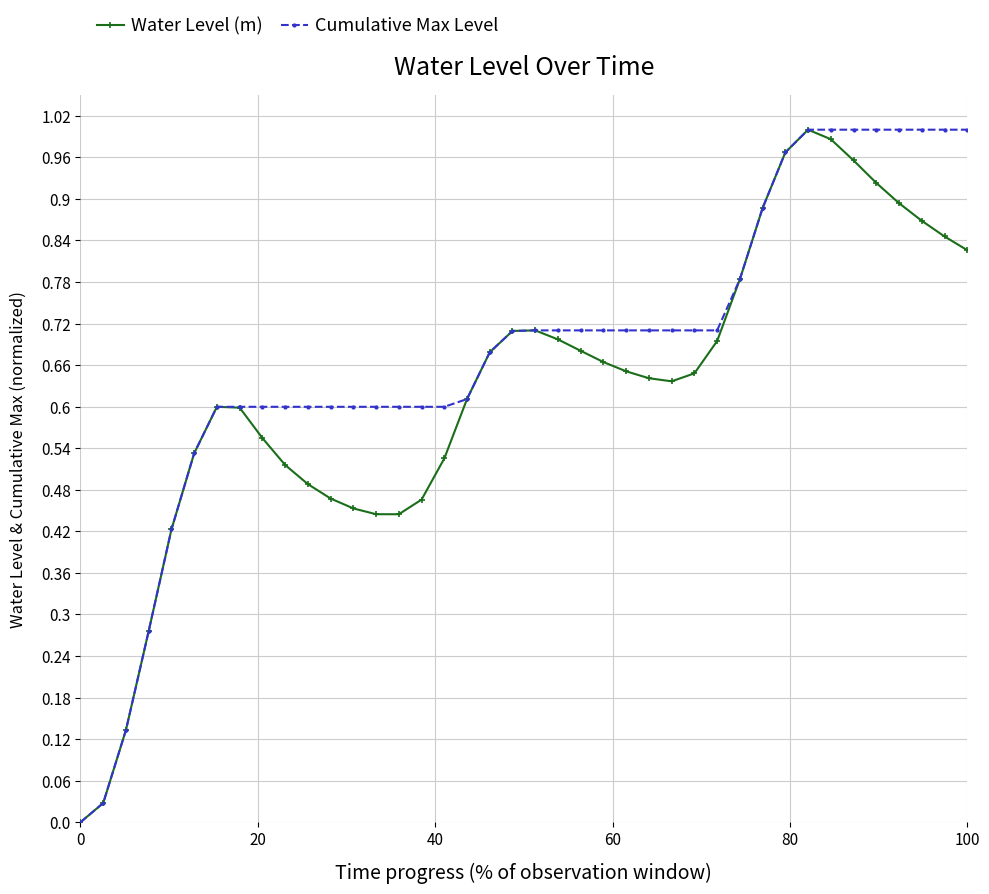

List the series in order of their overall mean, highest first.

Cumulative Max Level, Water Level (m)